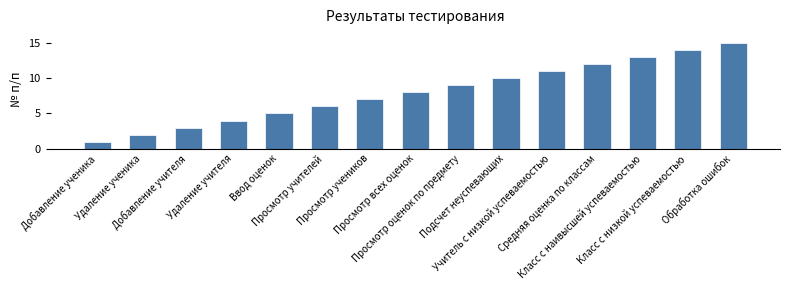

At which category does the chart reach its minimum across all series?

Добавление ученика